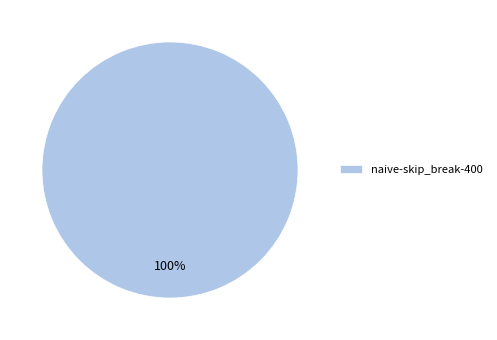

Rank the categories by value from lowest to highest.

naive-skip_break-400